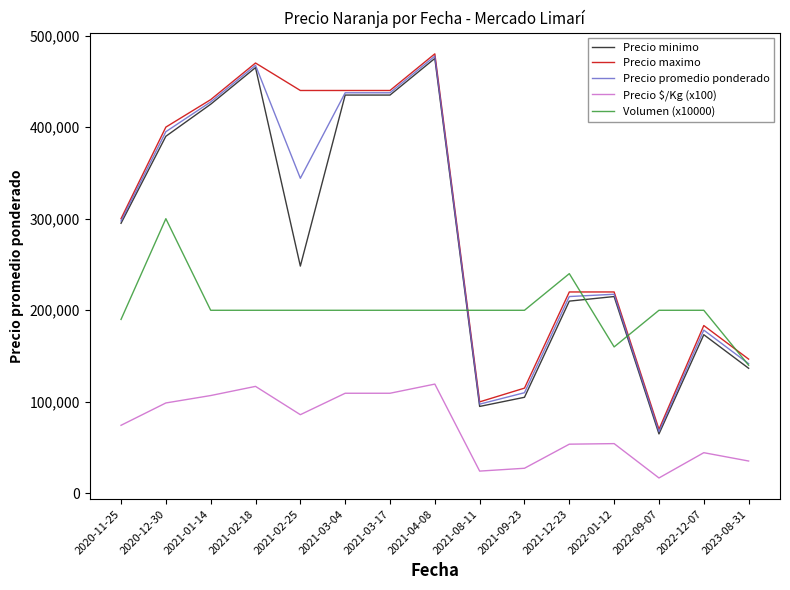

What position from the right is 2022-01-12?

4